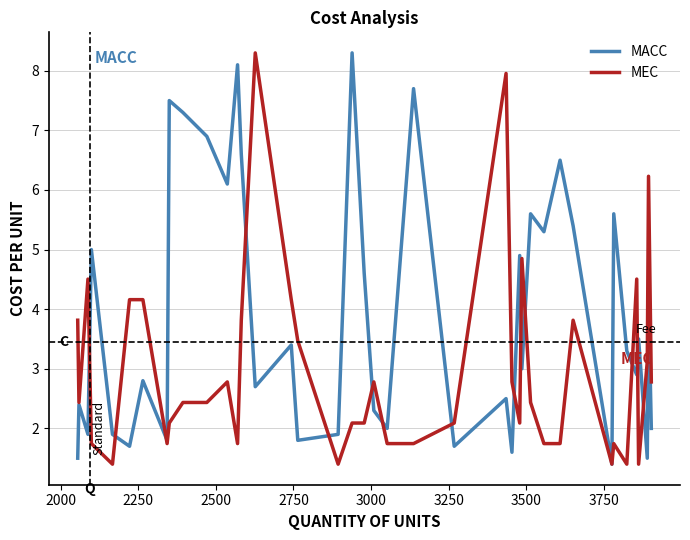

Which series has the largest total across all categories?

MACC